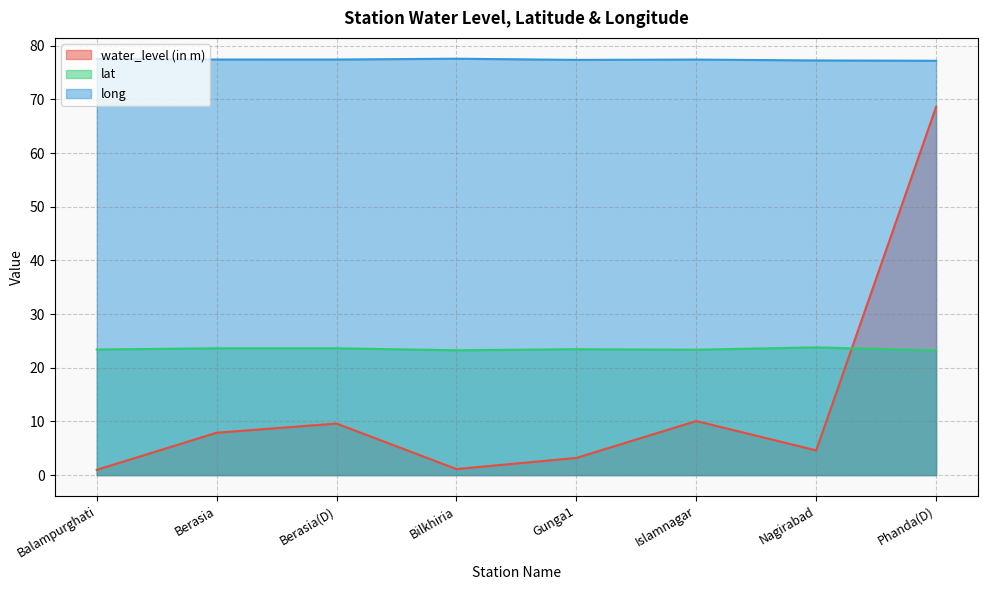

Is the value of long at Nagirabad greater than the value of lat at Islamnagar?

Yes